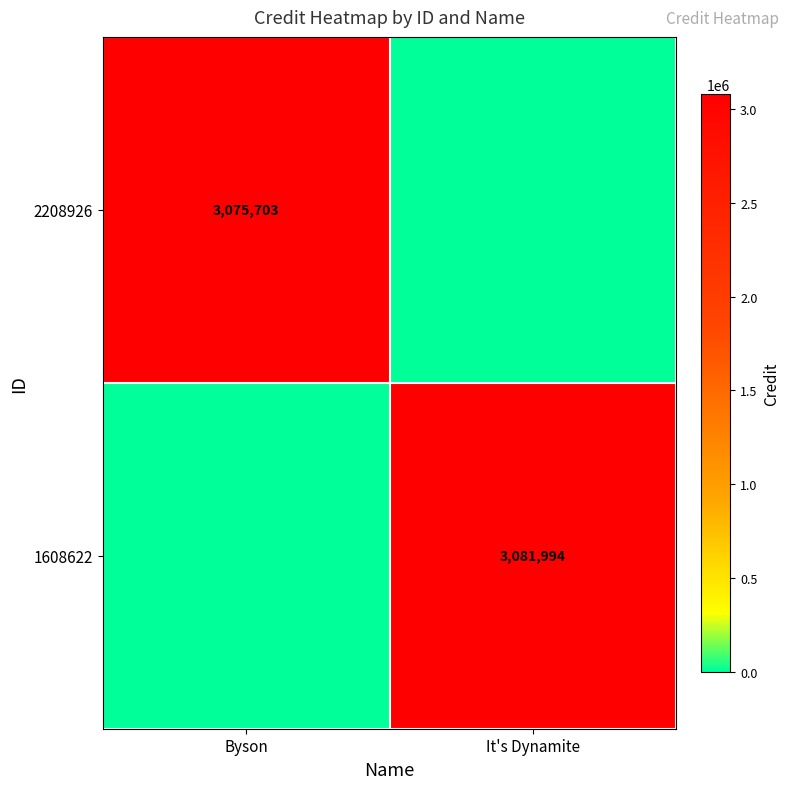

The 1608622 series shows 3081994 at It's Dynamite. True or false?

True